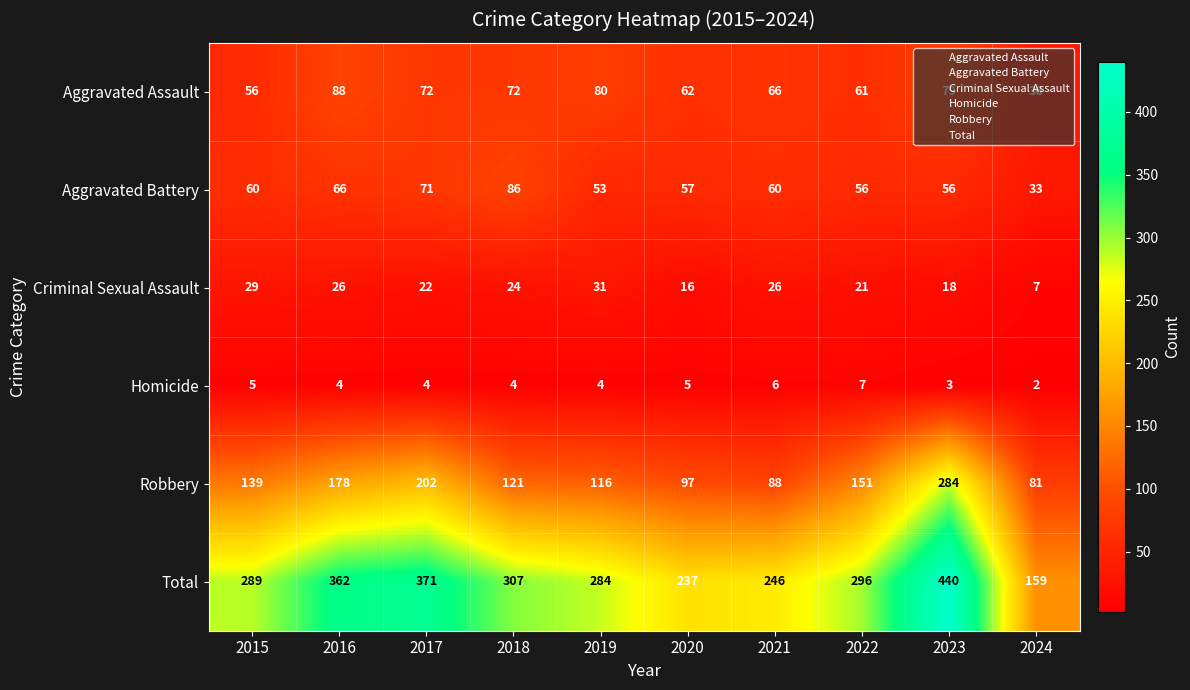

True or false: Aggravated Battery has a value of 56 at 2023.

True